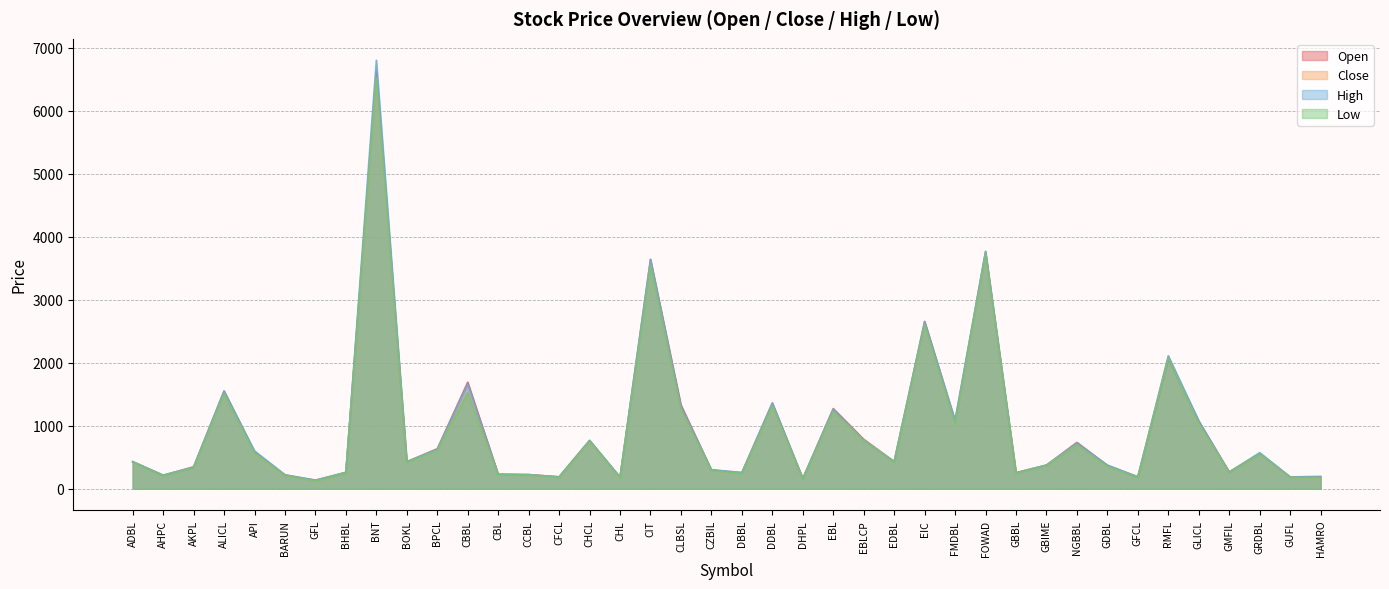

The value of Open at FMDBL is 625. True or false?

False